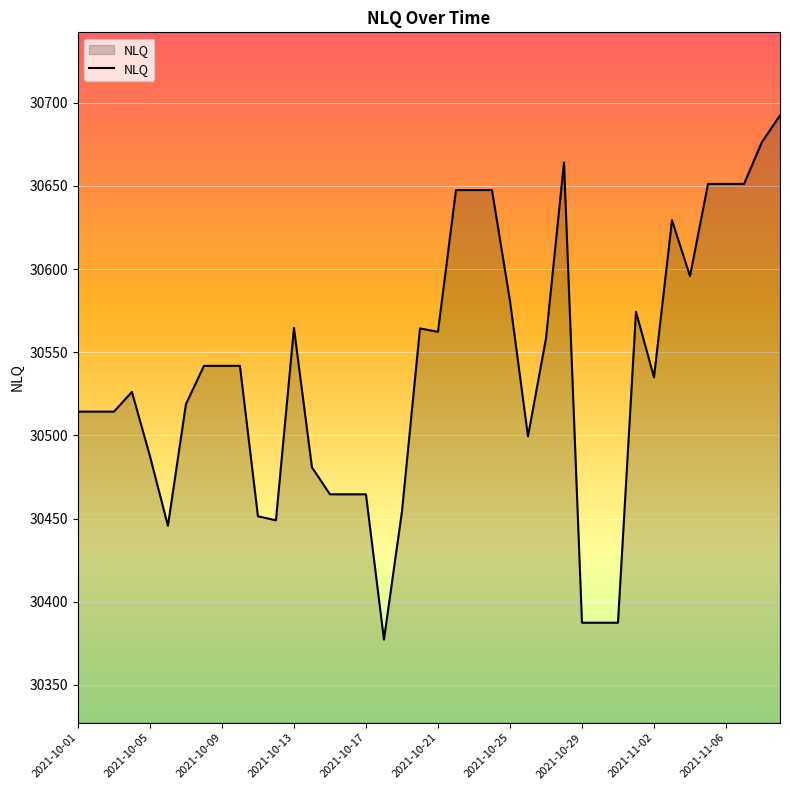

What is the smallest value displayed?

30377.3